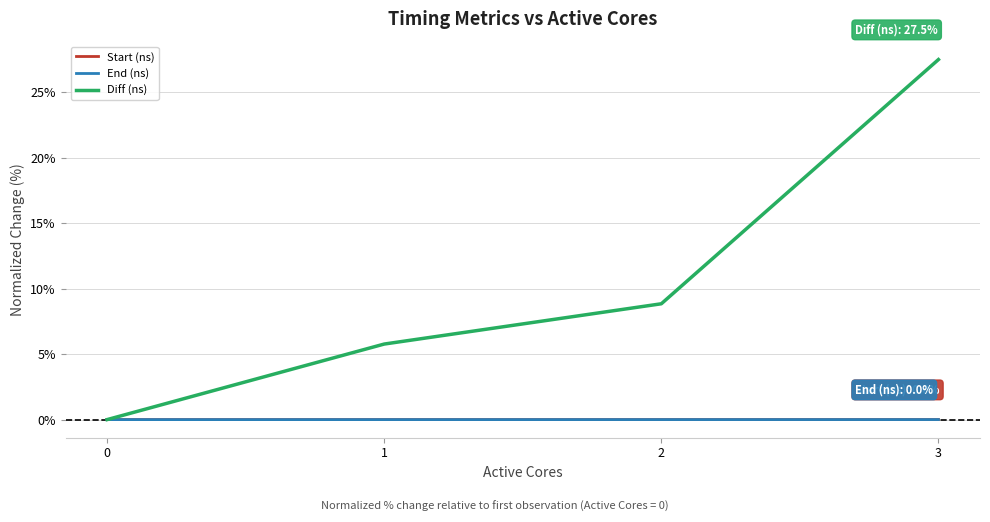

At which category does the chart reach its peak across all series?

3